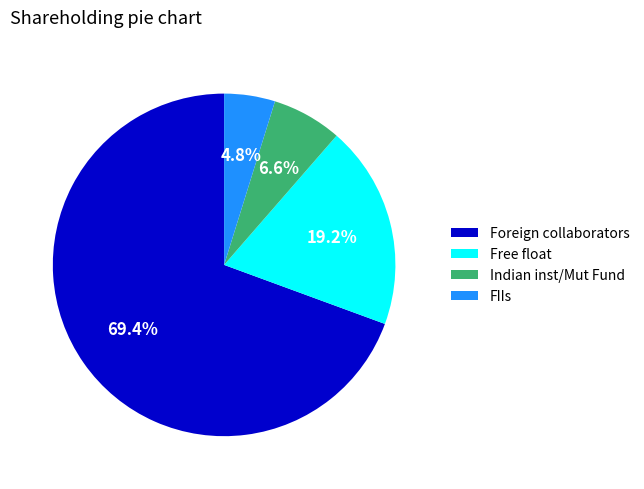

Between Free float and FIIs, which is larger?

Free float